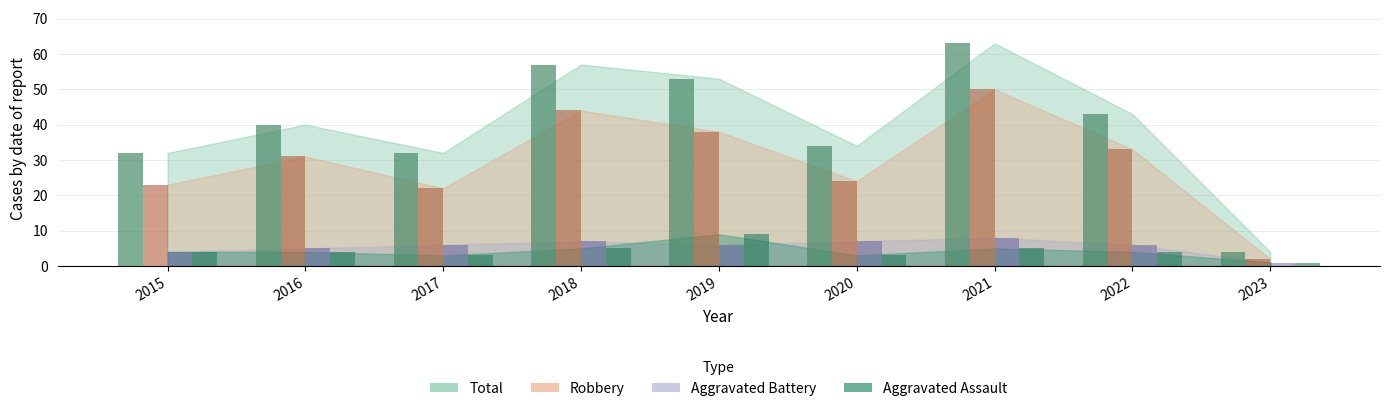

How many groups of bars are there?

9